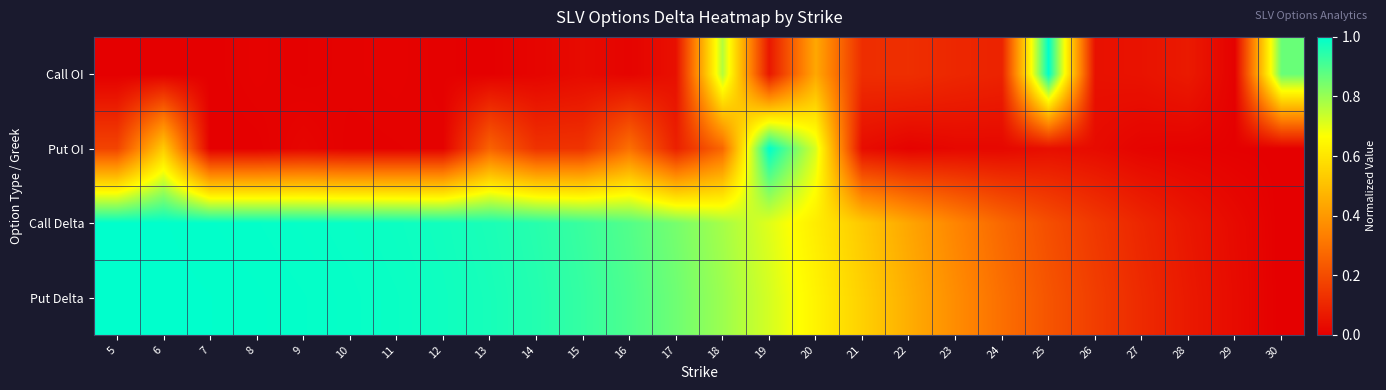

Between 7 and 12, which series saw the biggest shift?

Call Delta